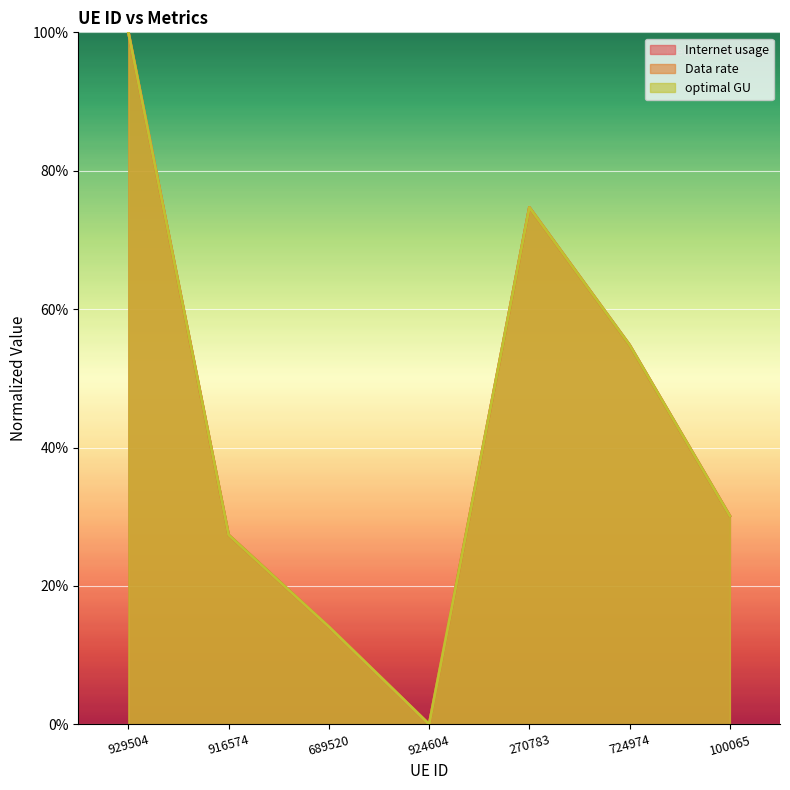

What is the greatest value displayed?

100.0